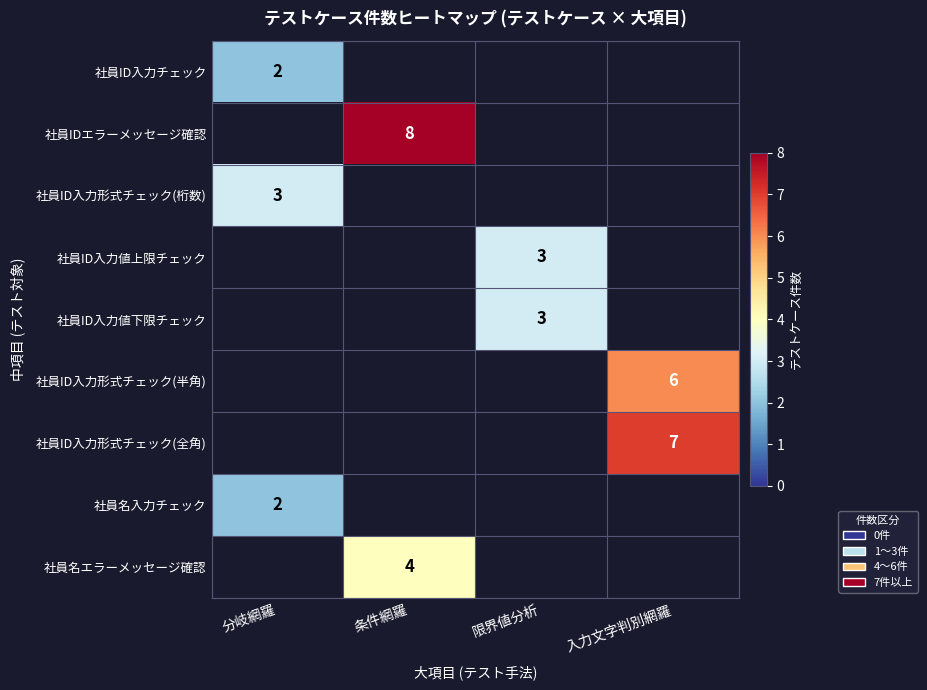

Is it true that 社員ID入力形式チェック(桁数) equals 3 at 分岐網羅?

True